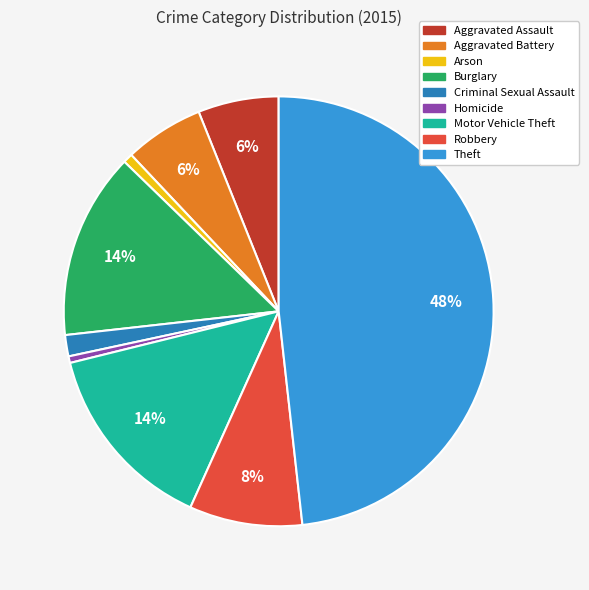

To the nearest percent, what portion does Burglary represent?

14%